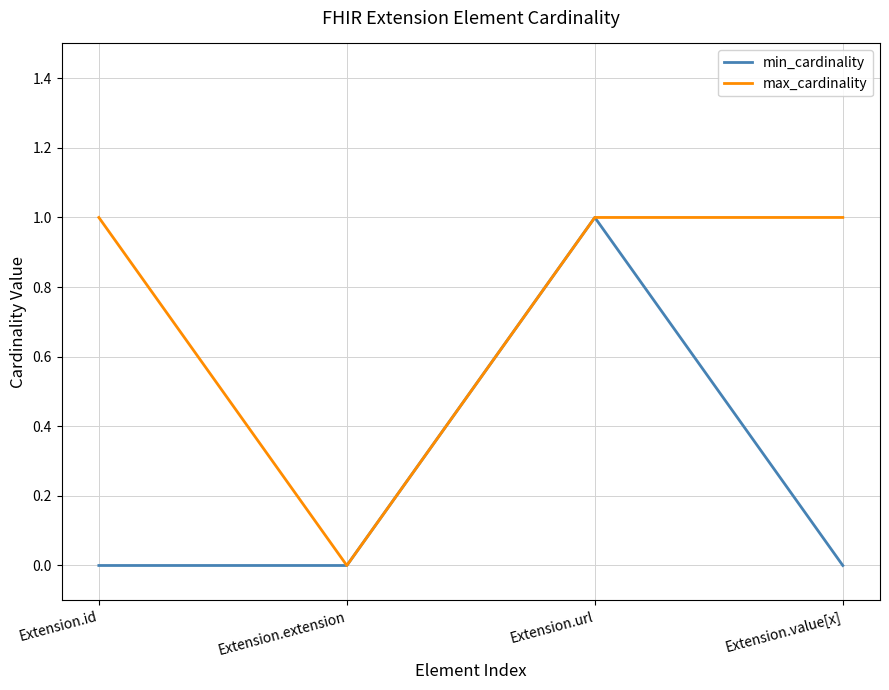

True or false: max_cardinality has a value of 0 at Extension.extension.

True